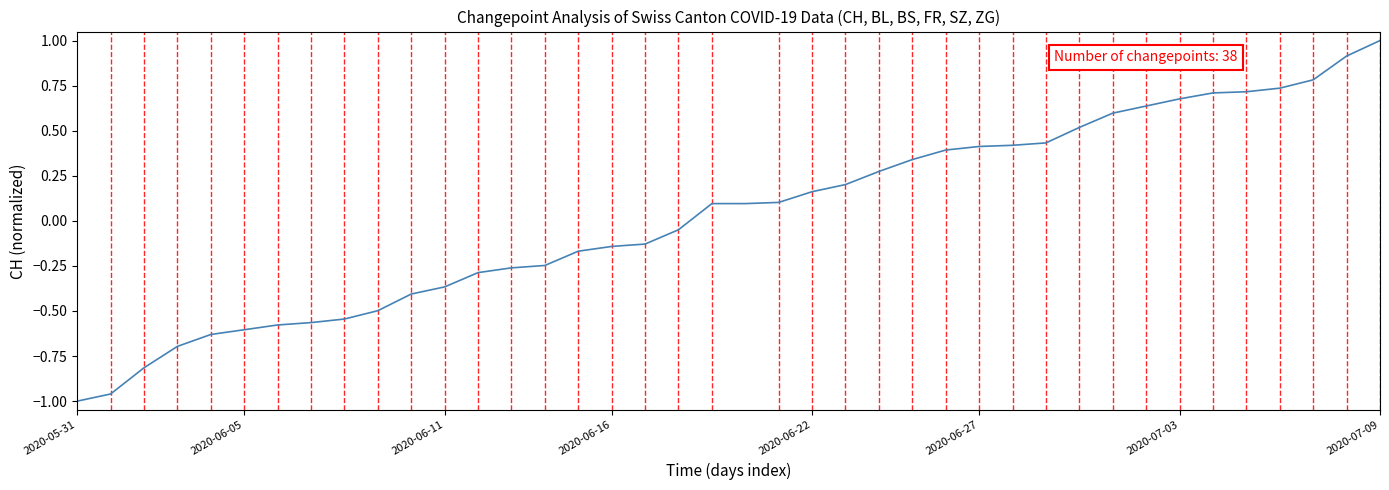

What is the greatest value displayed?

1.0